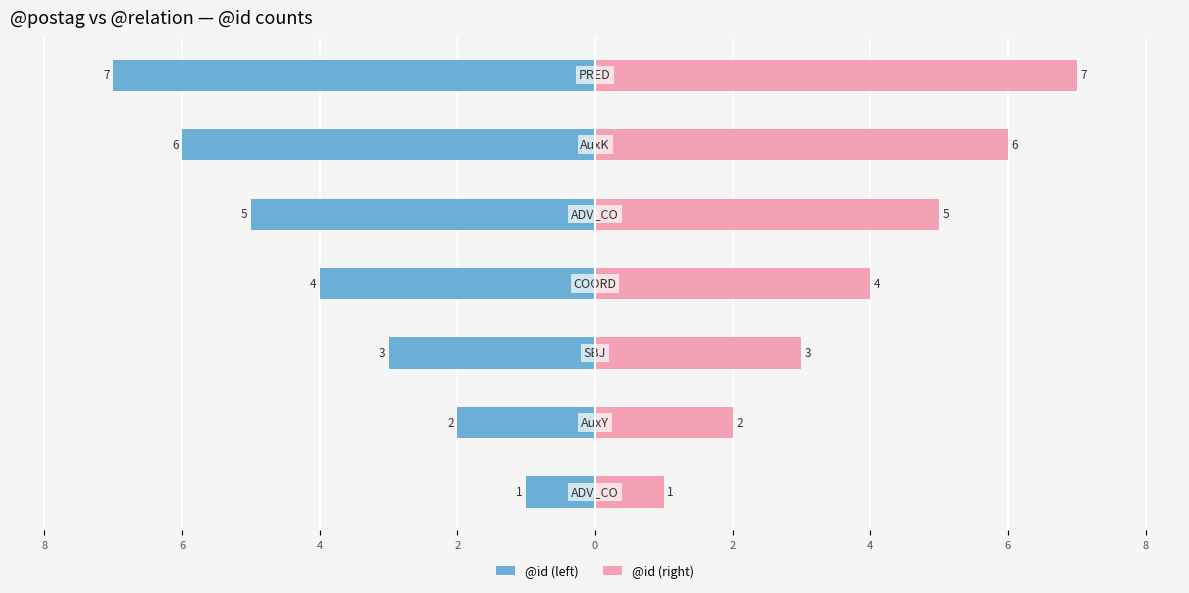

The @id (right) series shows 6 at 2. True or false?

True